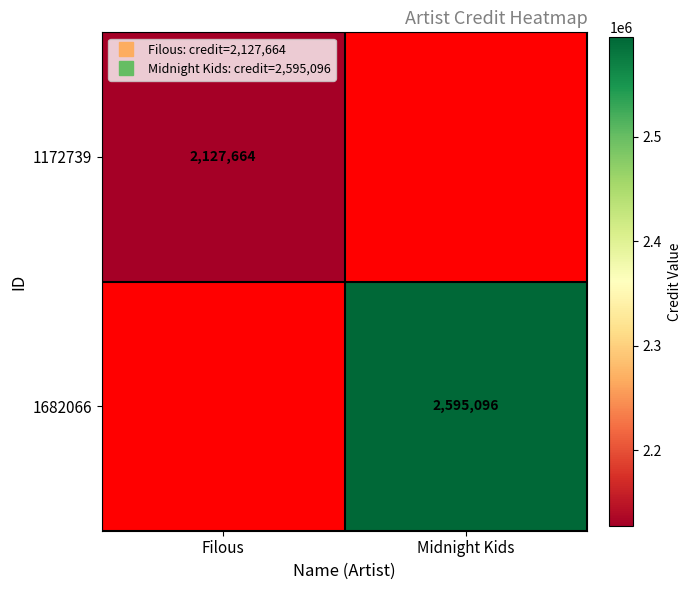

How many positive values does the 1172739 series have?

1